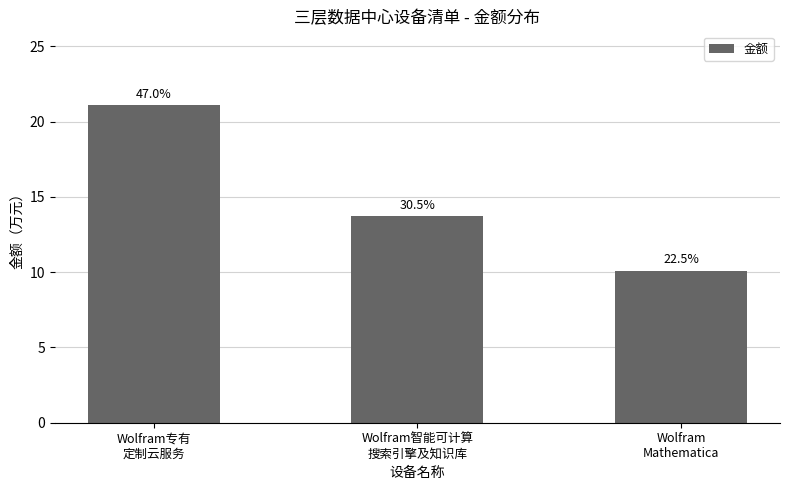

Rank the categories by value from highest to lowest.

Wolfram专有
定制云服务, Wolfram智能可计算
搜索引擎及知识库, Wolfram
Mathematica